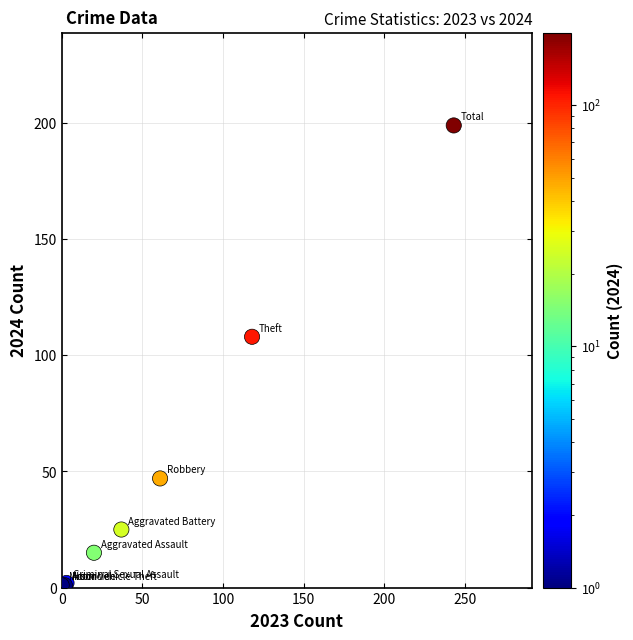

What Y value in the scatter plot is closest to 100?

108